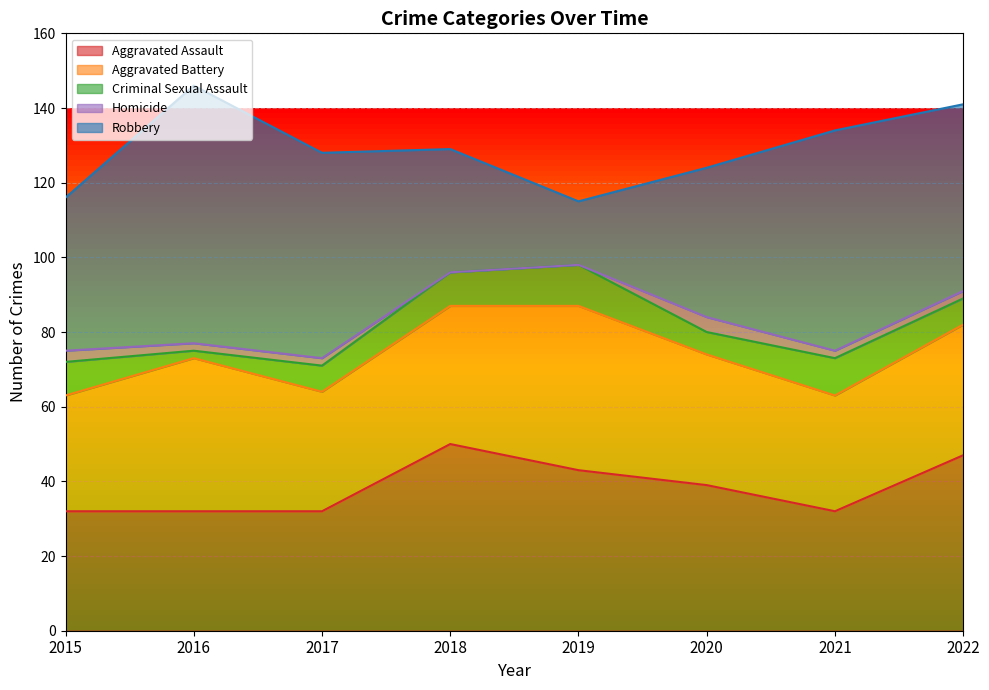

How many intersections are there between Aggravated Assault and Robbery?

2